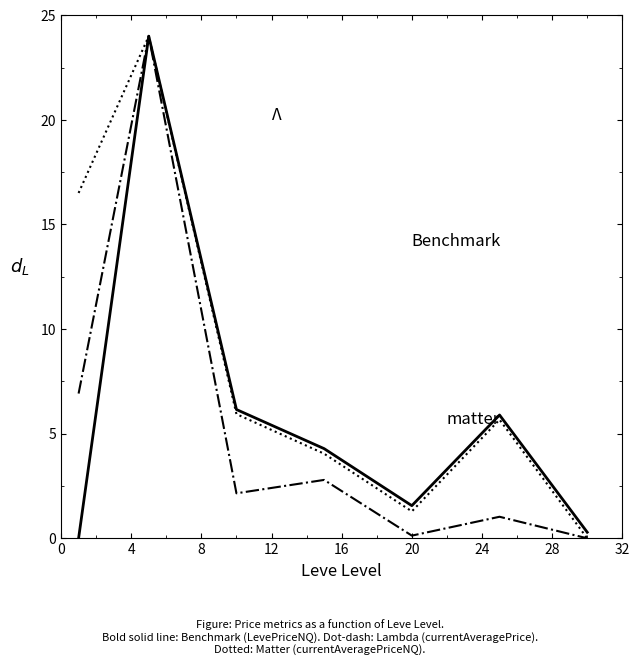

Is this an area chart (filled region under the line)?

No